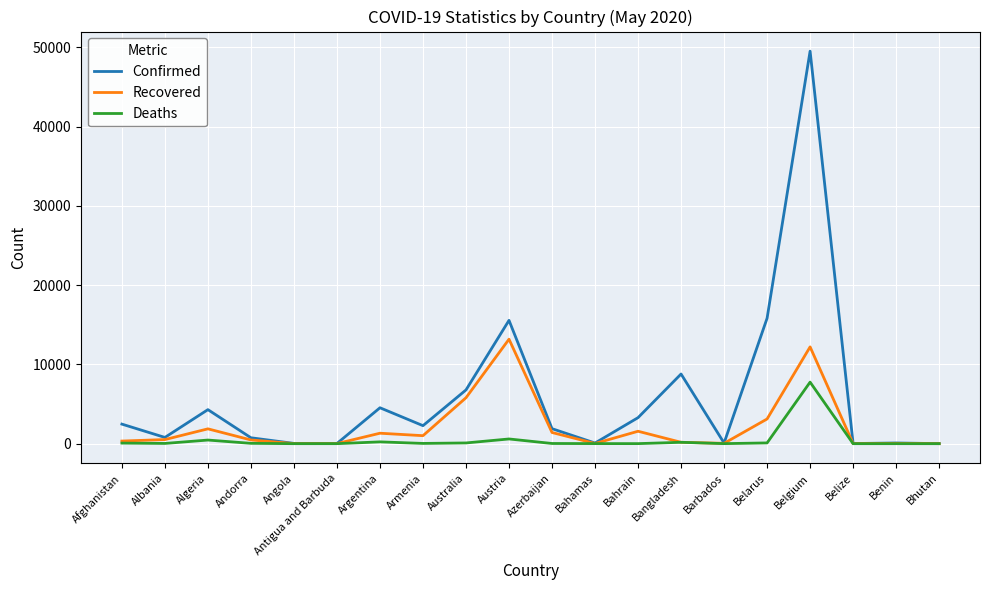

Which series has the largest range (max minus min)?

Confirmed